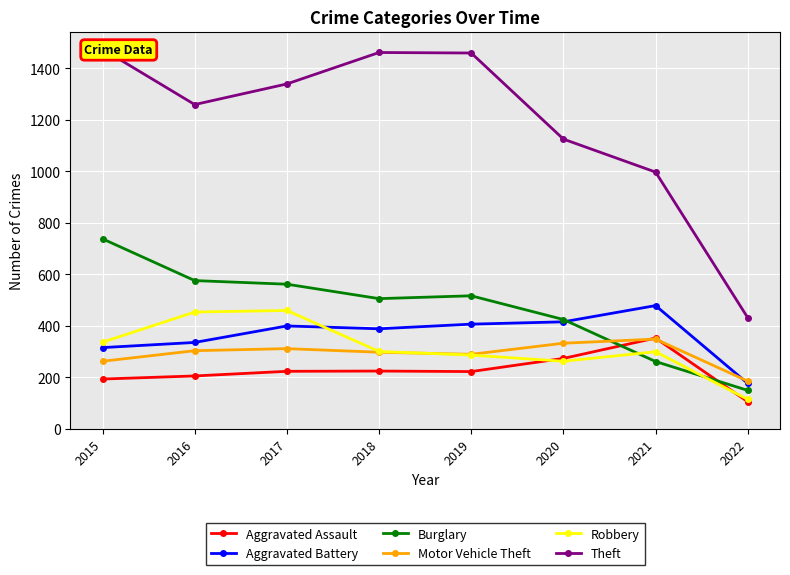

True or false: Robbery and Theft cross at least once.

False